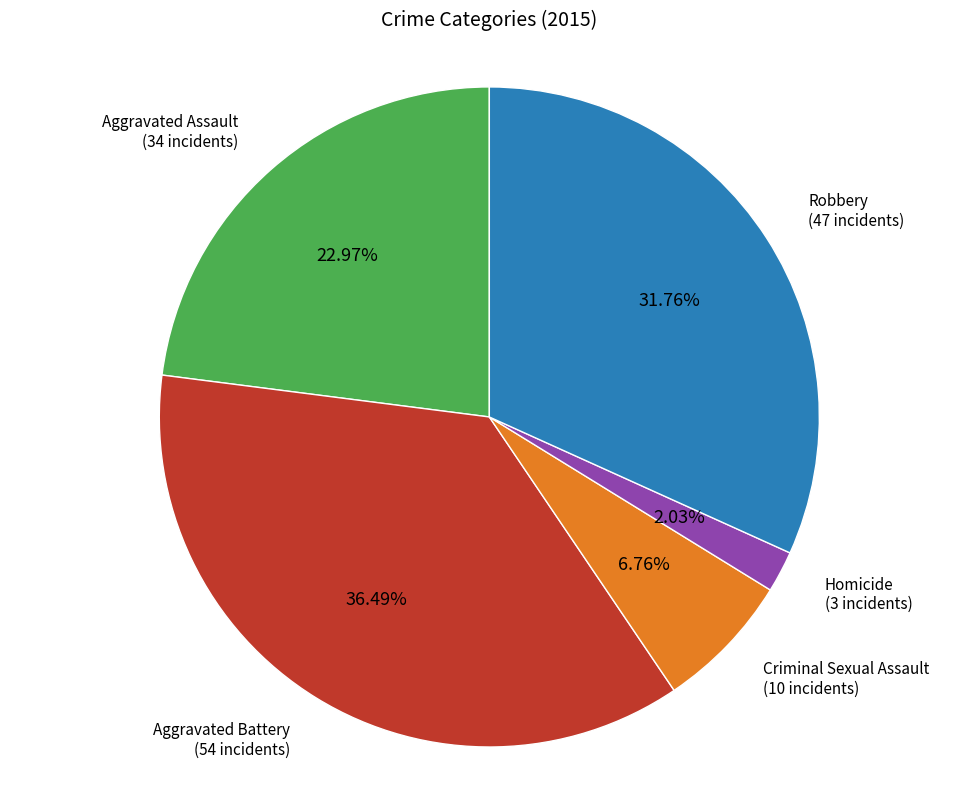

To the nearest percent, what is the average slice percentage?

20%